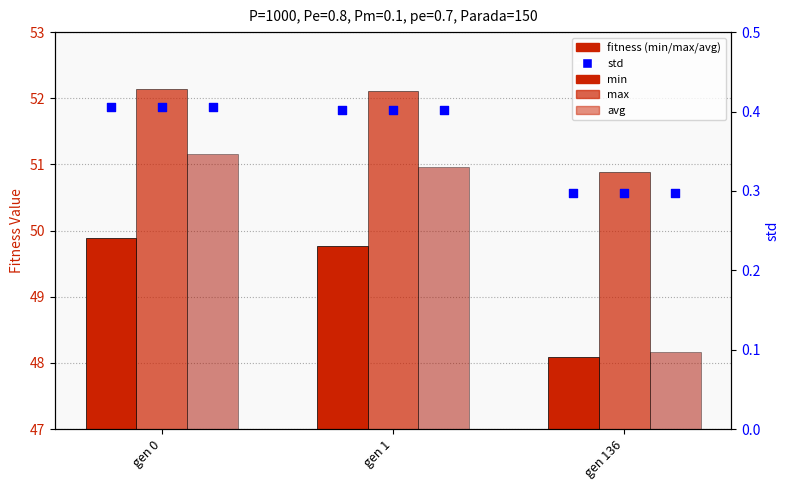

Which series has the largest total across all categories?

max